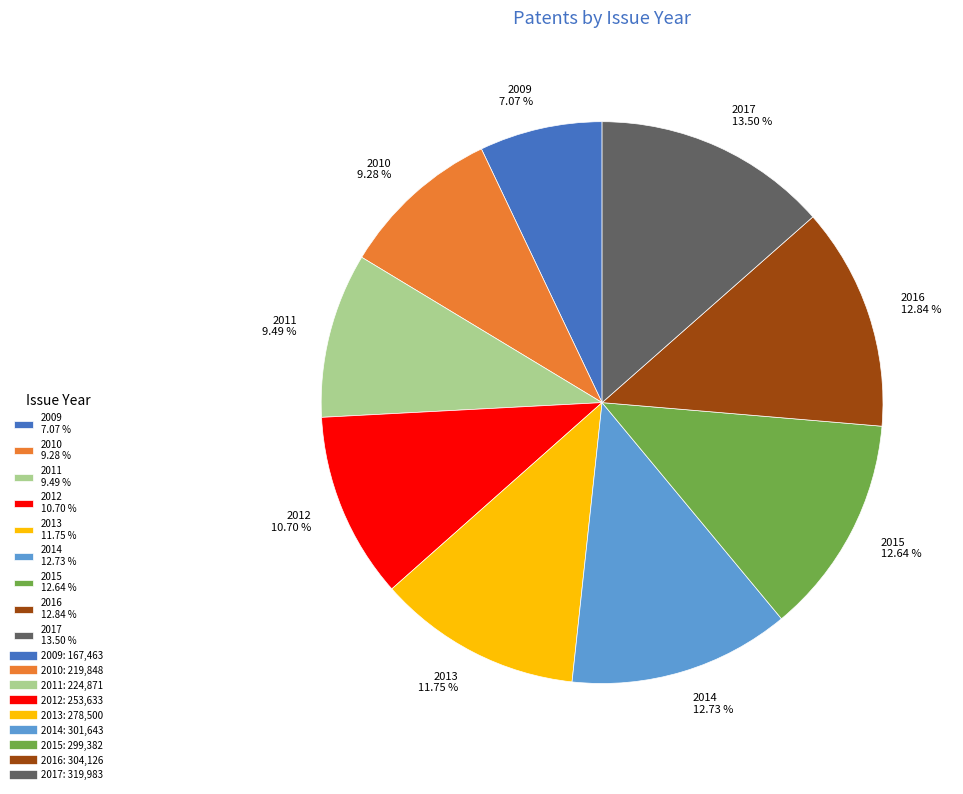

Does any single category account for the majority?

No